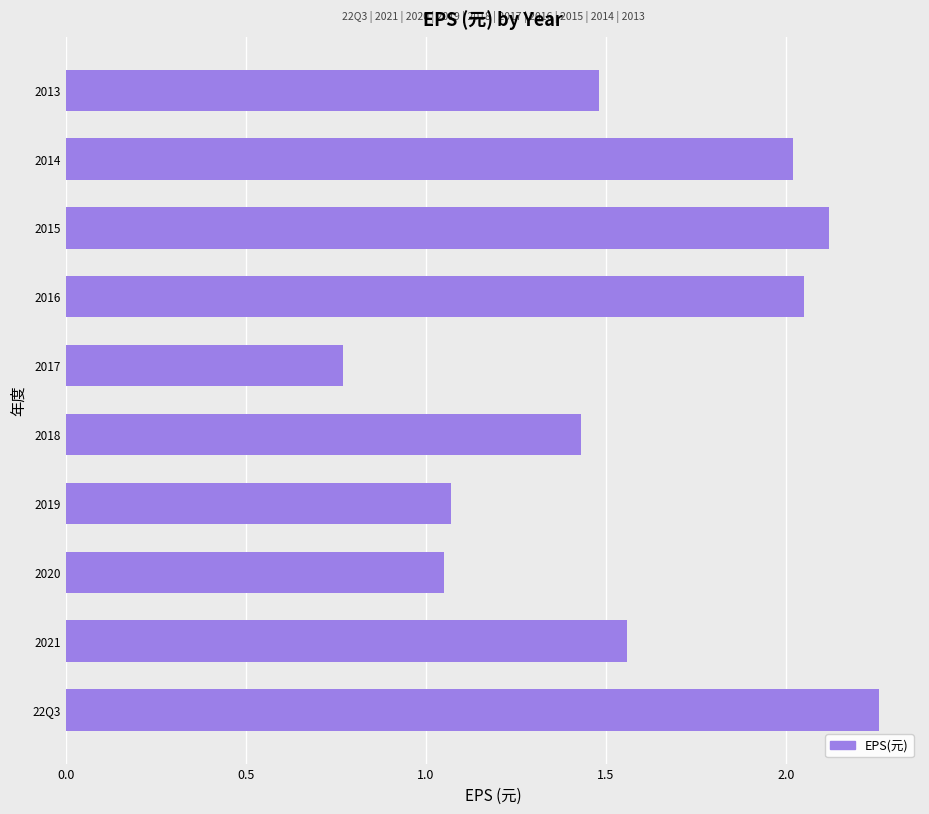

What is the ratio of the value at 22Q3 to the value at 2019?

2.1